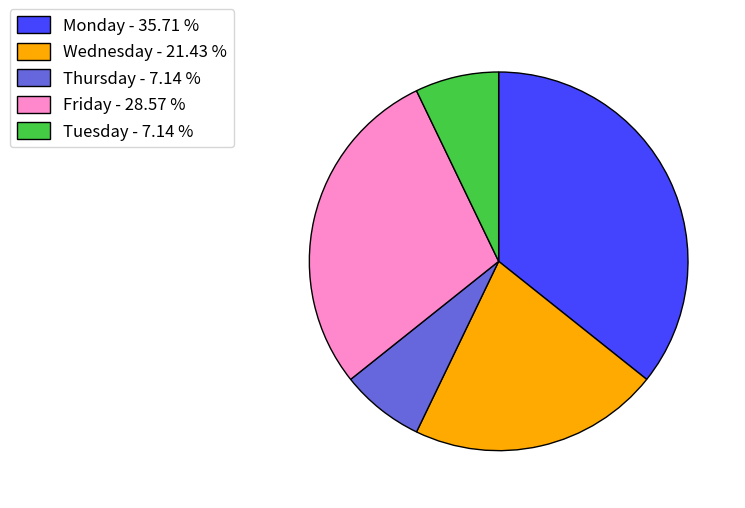

Does Monday - 35.71 % account for over 50% of the chart?

No